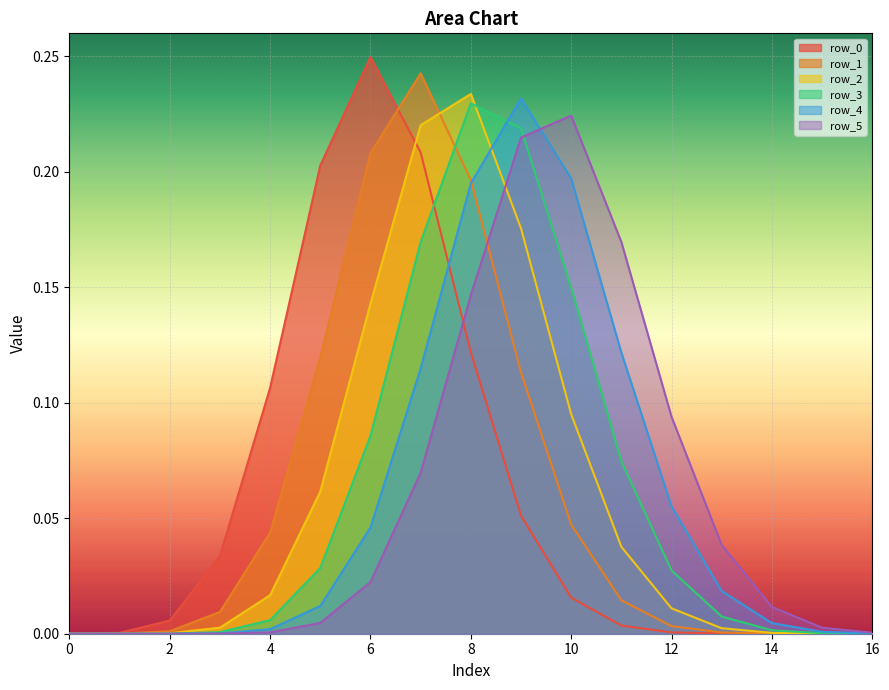

At which category is the sum across all series the highest?

8